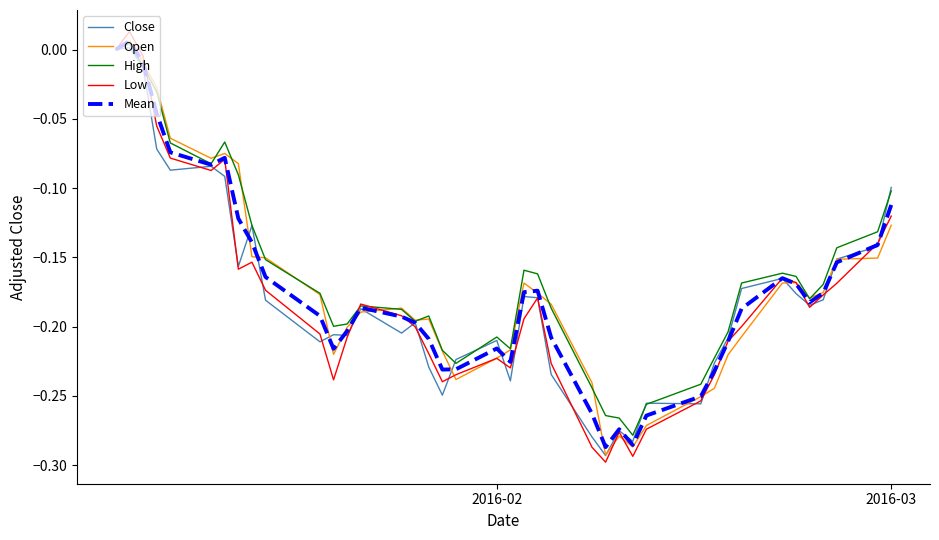

In Low, how many points are higher than both neighbors (excluding endpoints)?

8